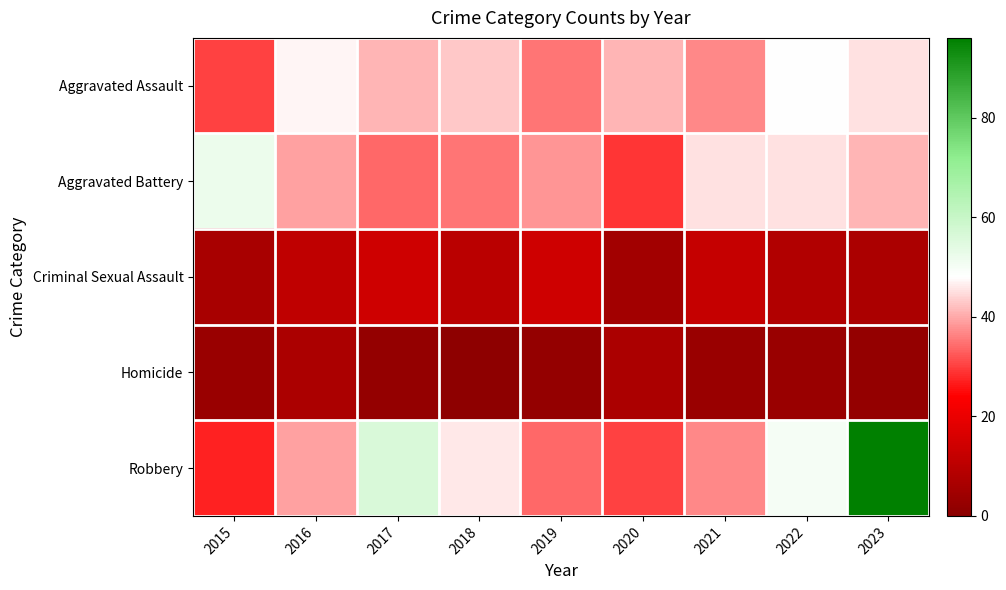

What is the greatest value displayed?

96